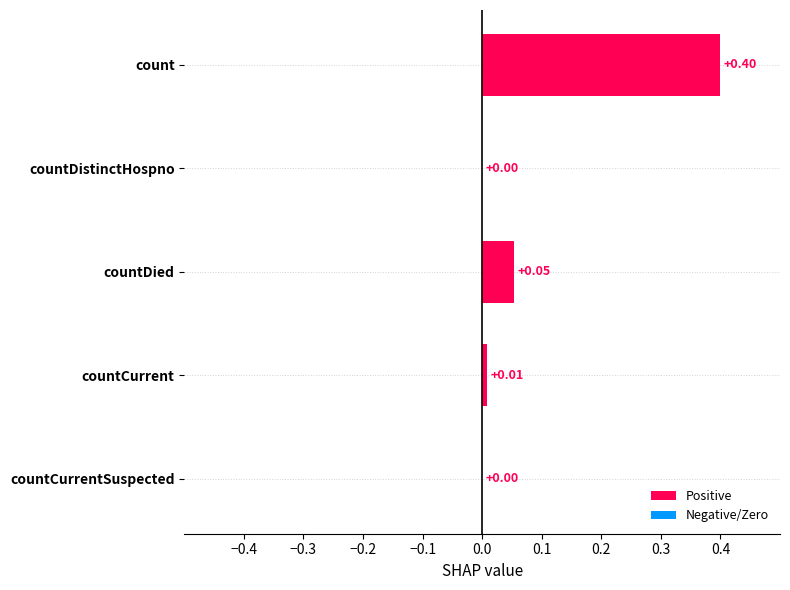

True or false: the data shows 0.0 at countDistinctHospno.

True